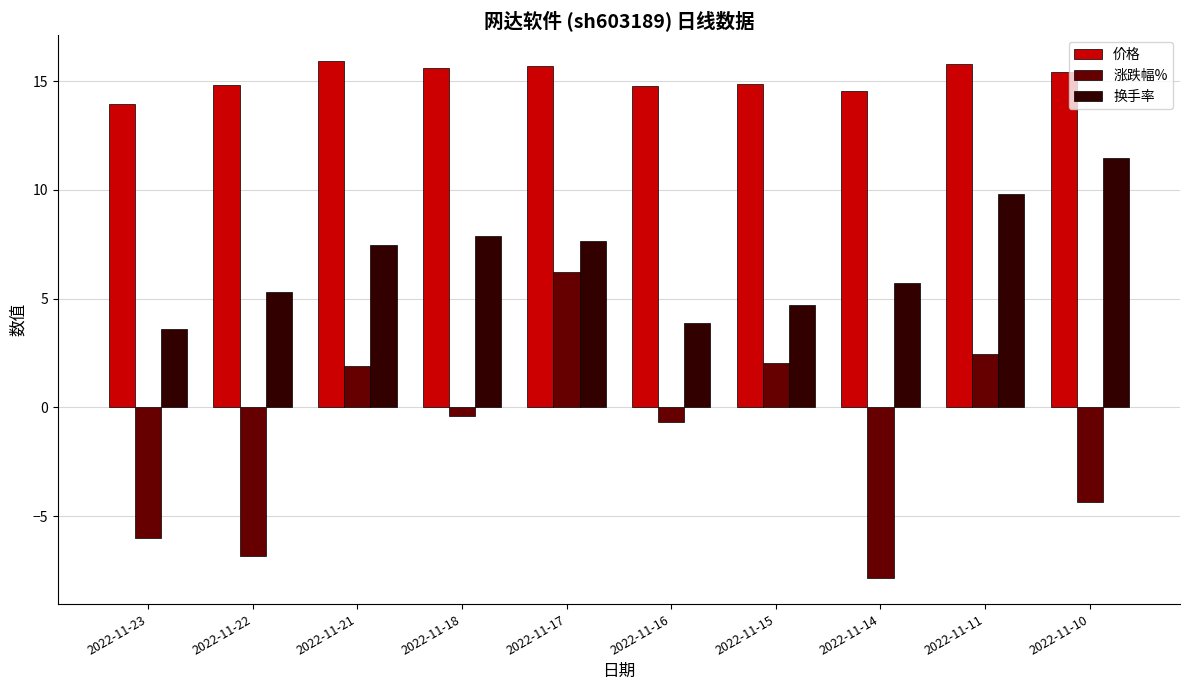

List the series in order of their peak value, highest first.

价格, 换手率, 涨跌幅%